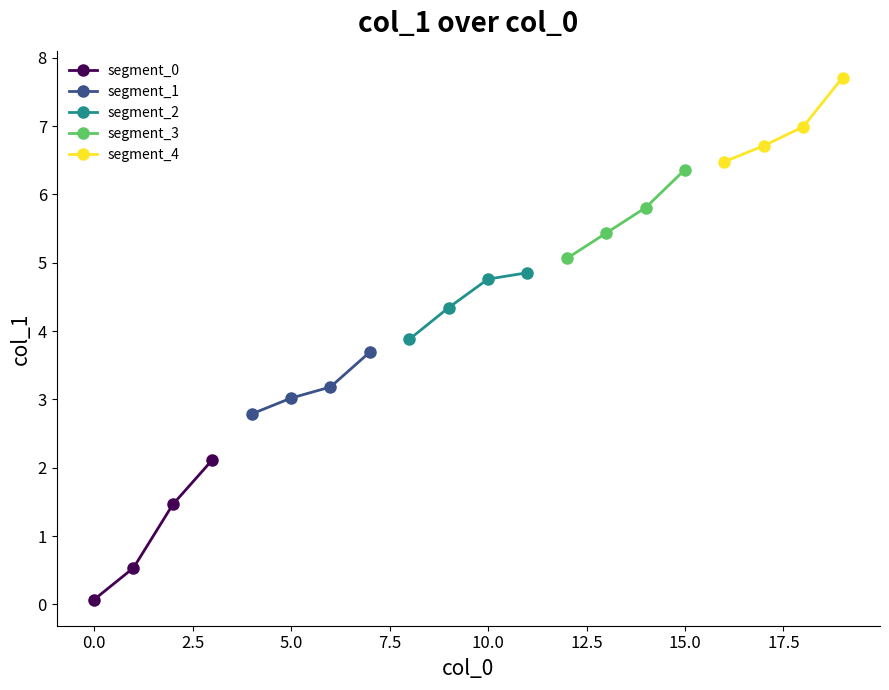

Rank the series by their maximum value, from lowest to highest.

segment_0, segment_1, segment_2, segment_3, segment_4